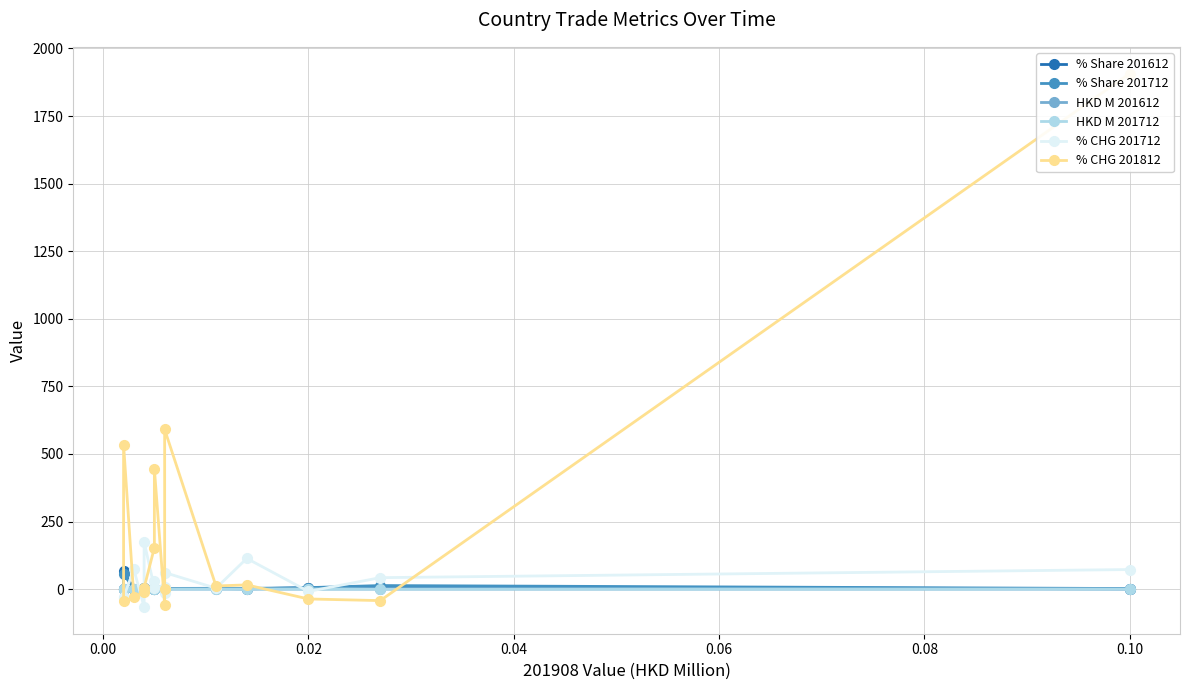

What is the difference between the maximum and minimum values in the % Share 201712 series?

56.1